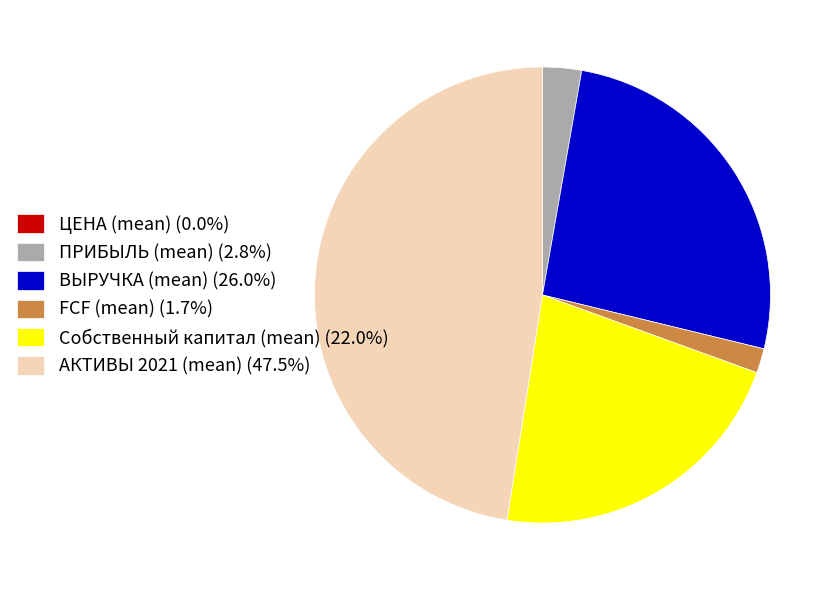

Is the sum of АКТИВЫ 2021 (mean) (47.5%) and FCF (mean) (1.7%) greater than half?

No